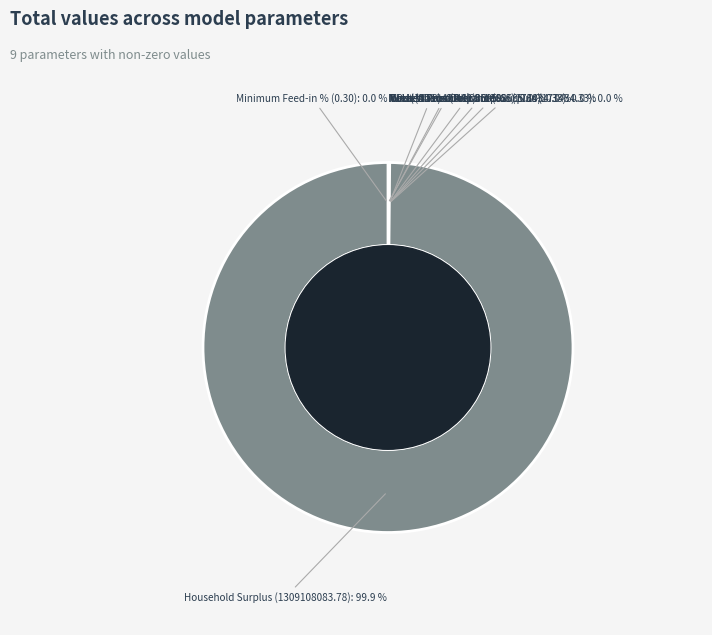

Which slice is the largest?

Household Surplus